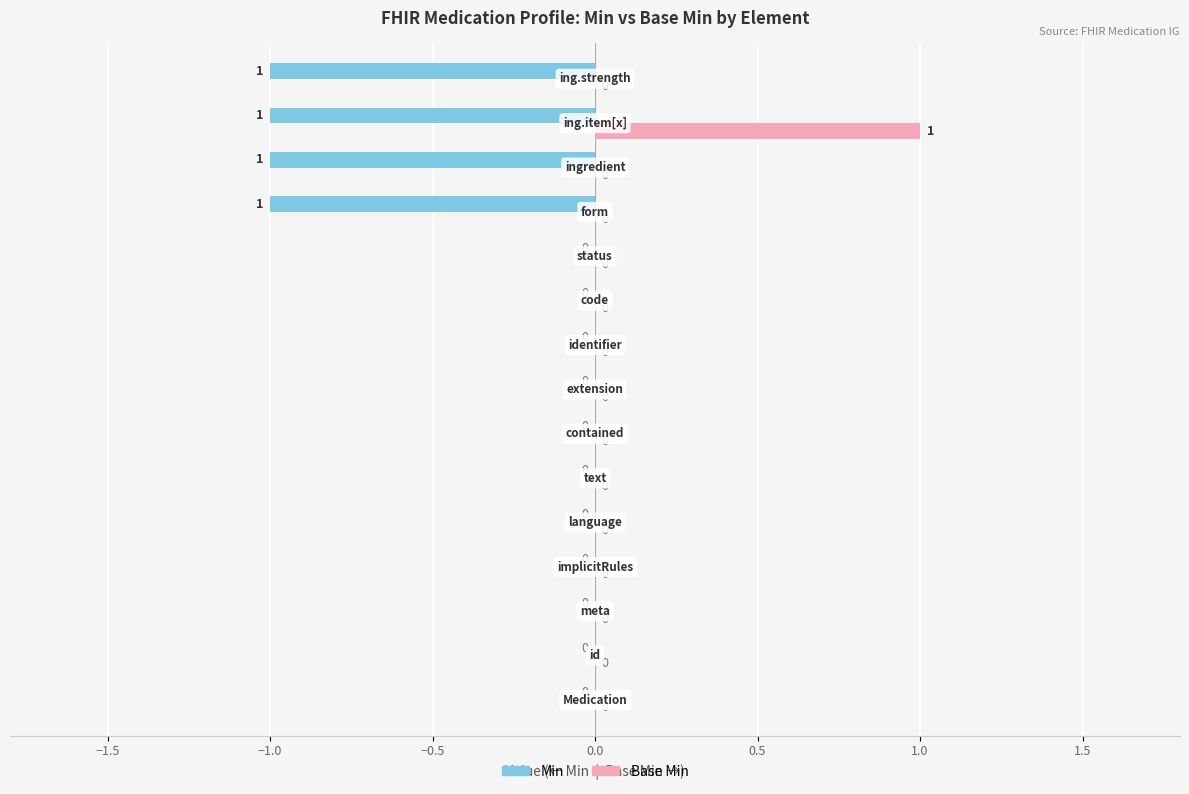

What is the sum of all Min values?

-4